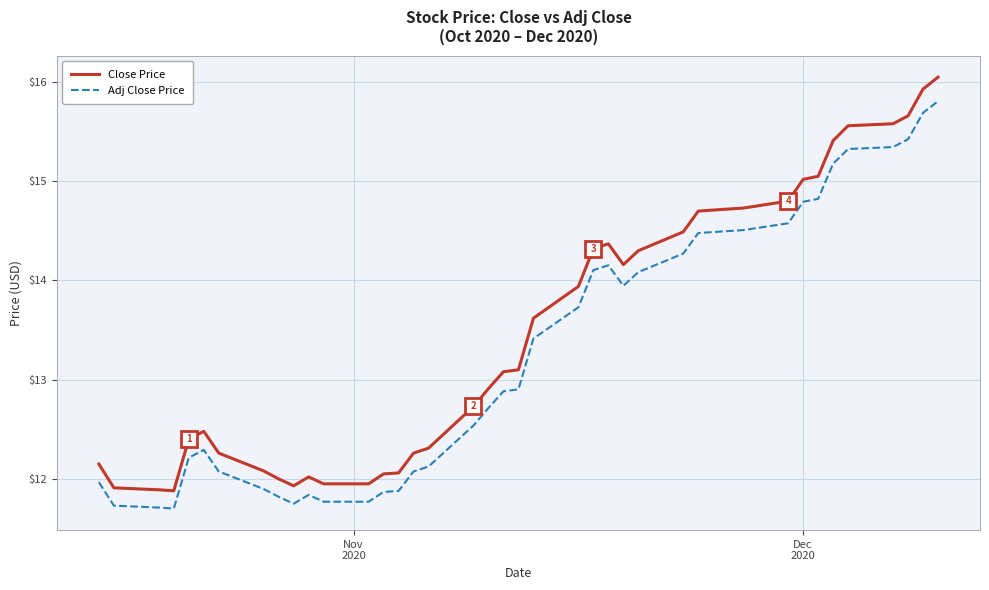

List the series in order of their peak value, lowest first.

Adj Close Price, Close Price